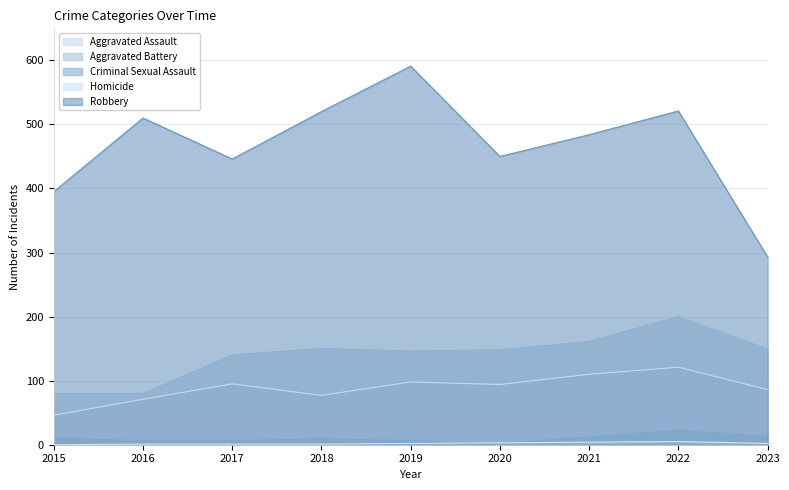

What is the value of the Criminal Sexual Assault point at the 1st from the left?

12